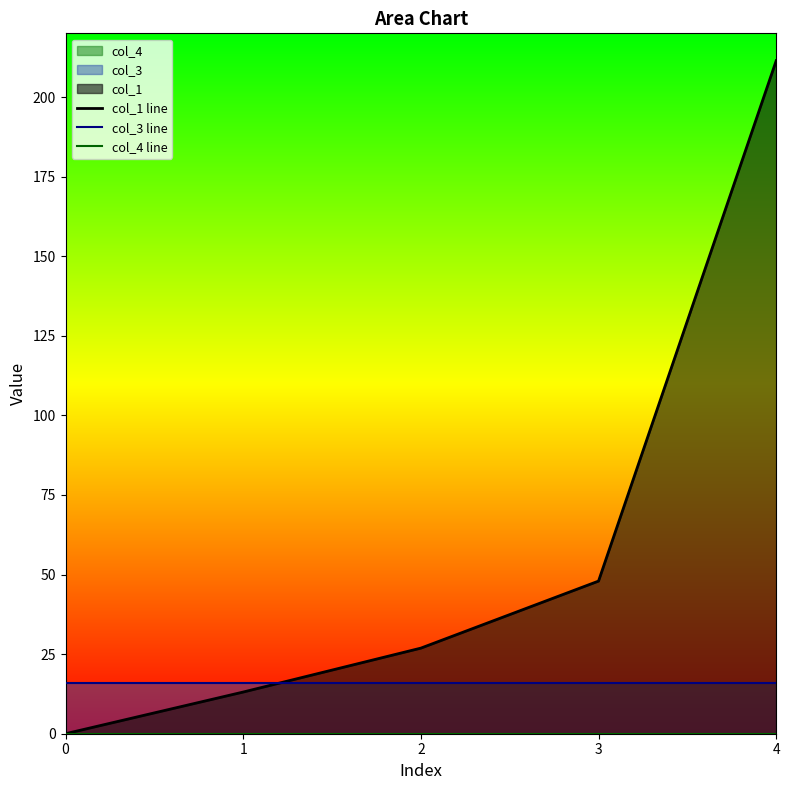

At how many categories does at least one series exceed 207?

1